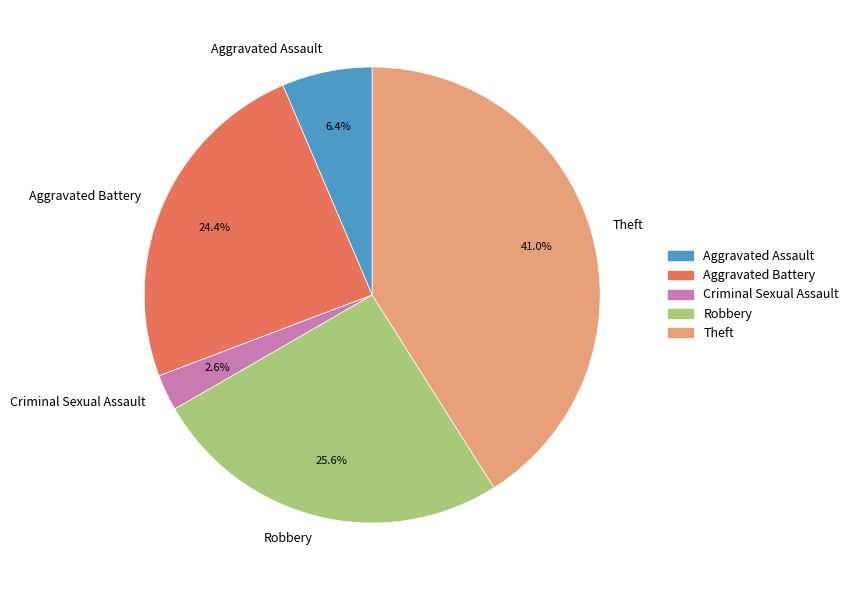

Count the number of slices in the pie.

5